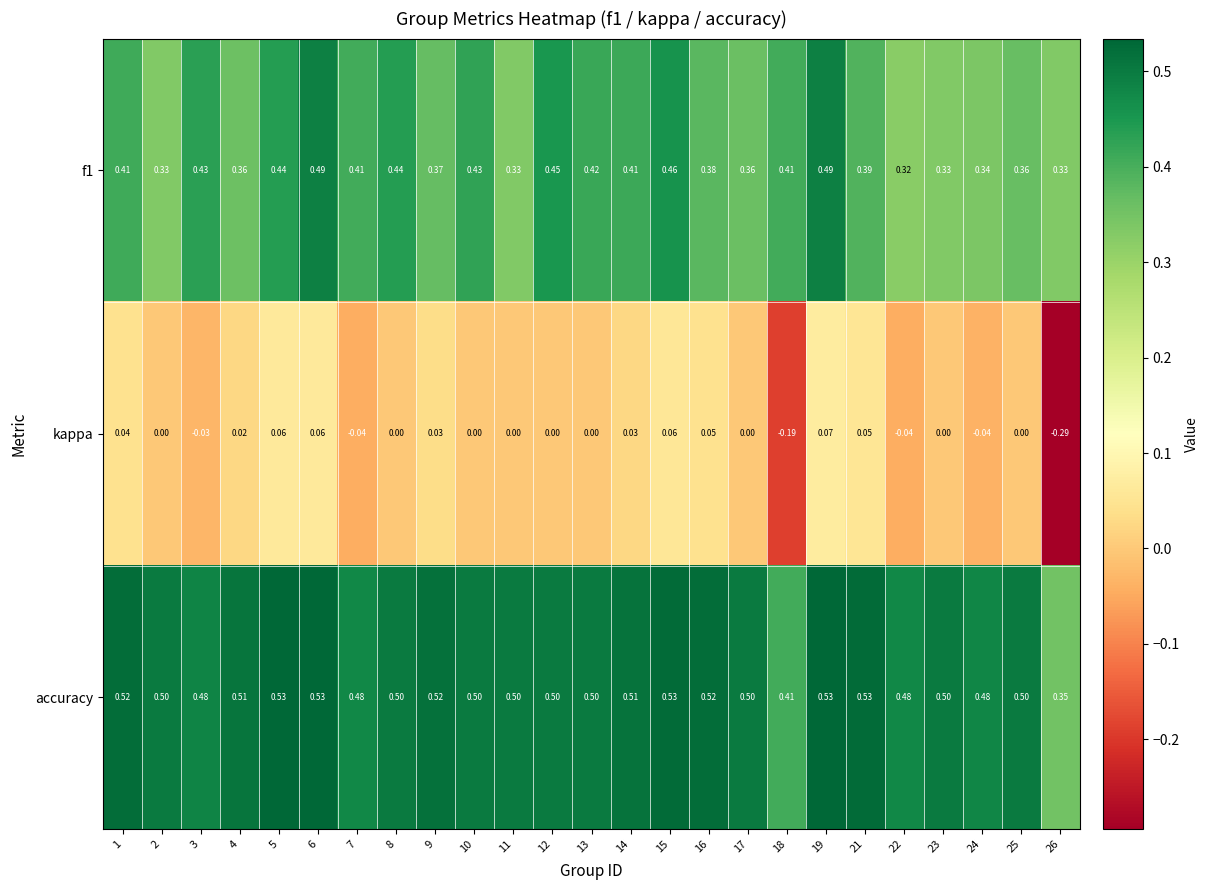

Which series has the largest total across all categories?

accuracy